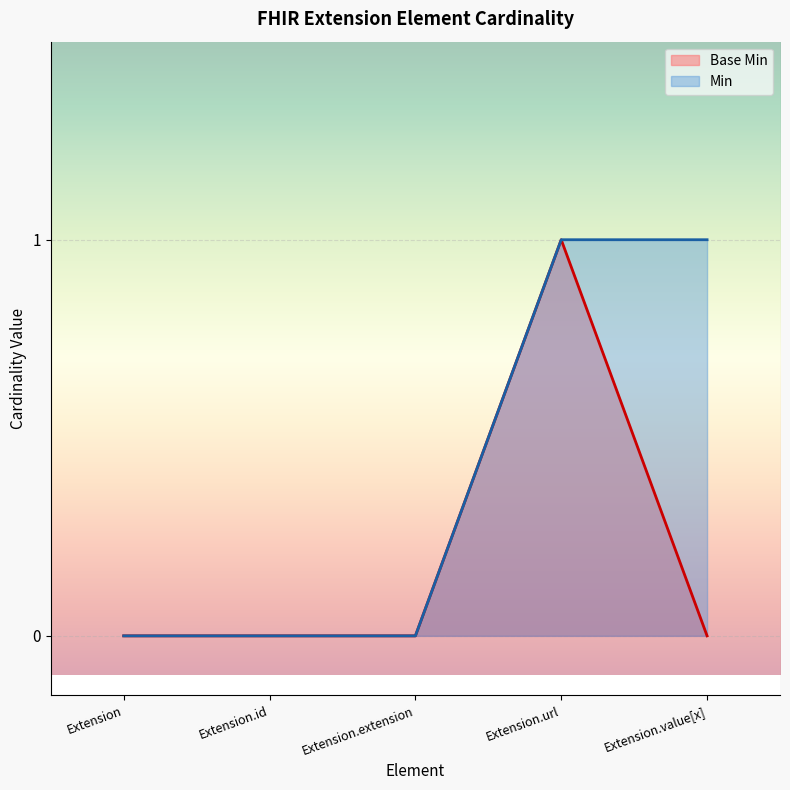

List the labels in order of value, largest first.

Extension.url, Extension, Extension.id, Extension.extension, Extension.value[x]